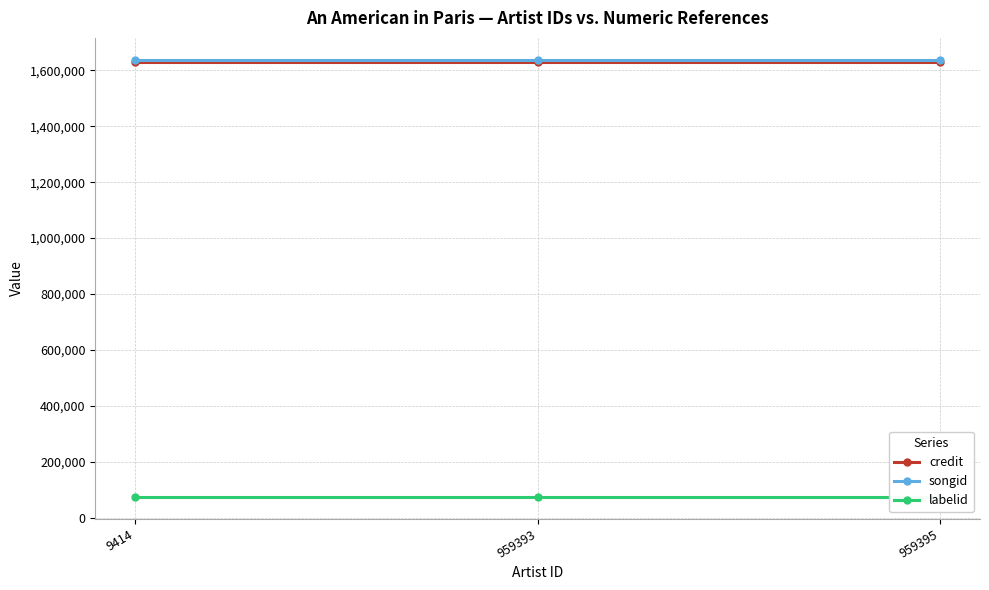

What is the sum of the credit values at 959395 and 9414?

3260214